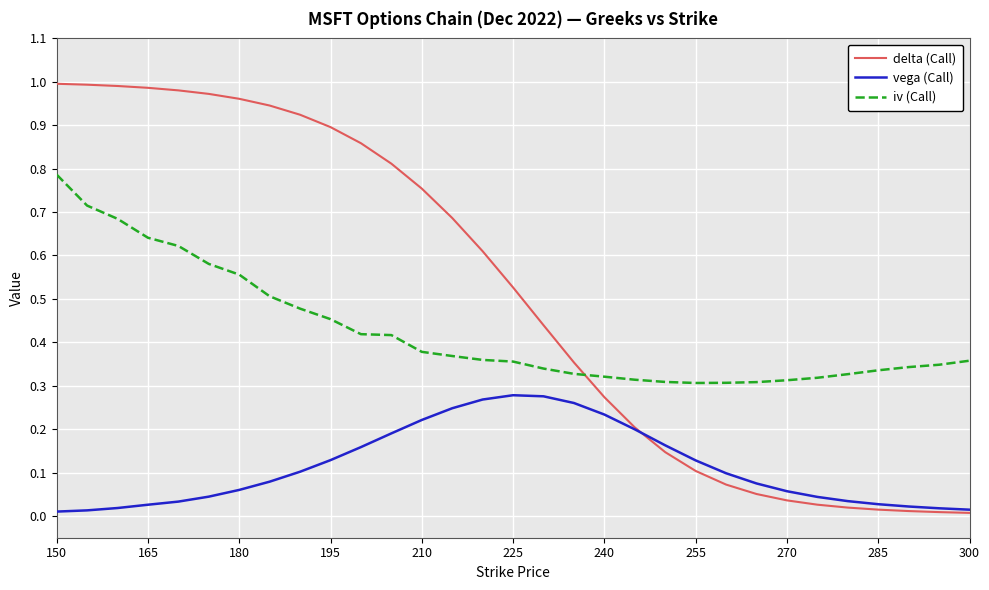

Which series has the largest total across all categories?

delta (Call)